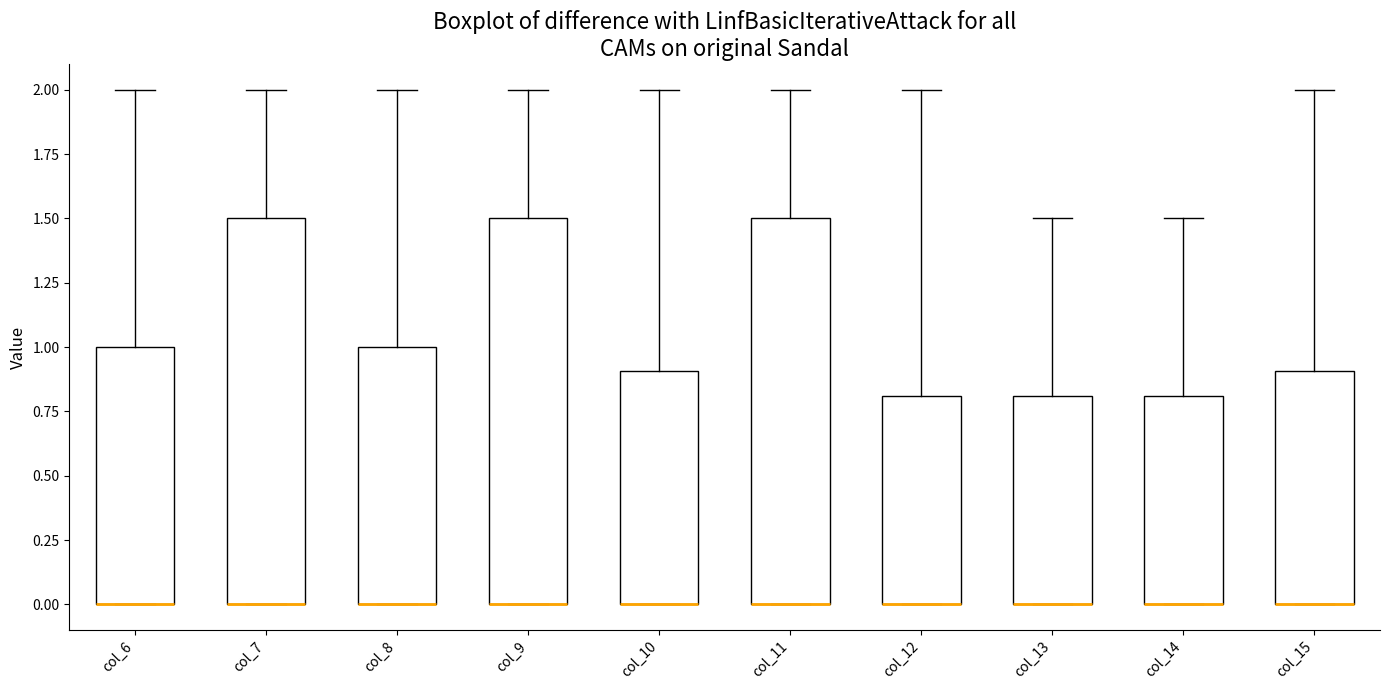

Where is the upper edge of the box for col_12 on the y-axis? The values are not printed on the chart, so give them approximately, as read against the axis.

0.8